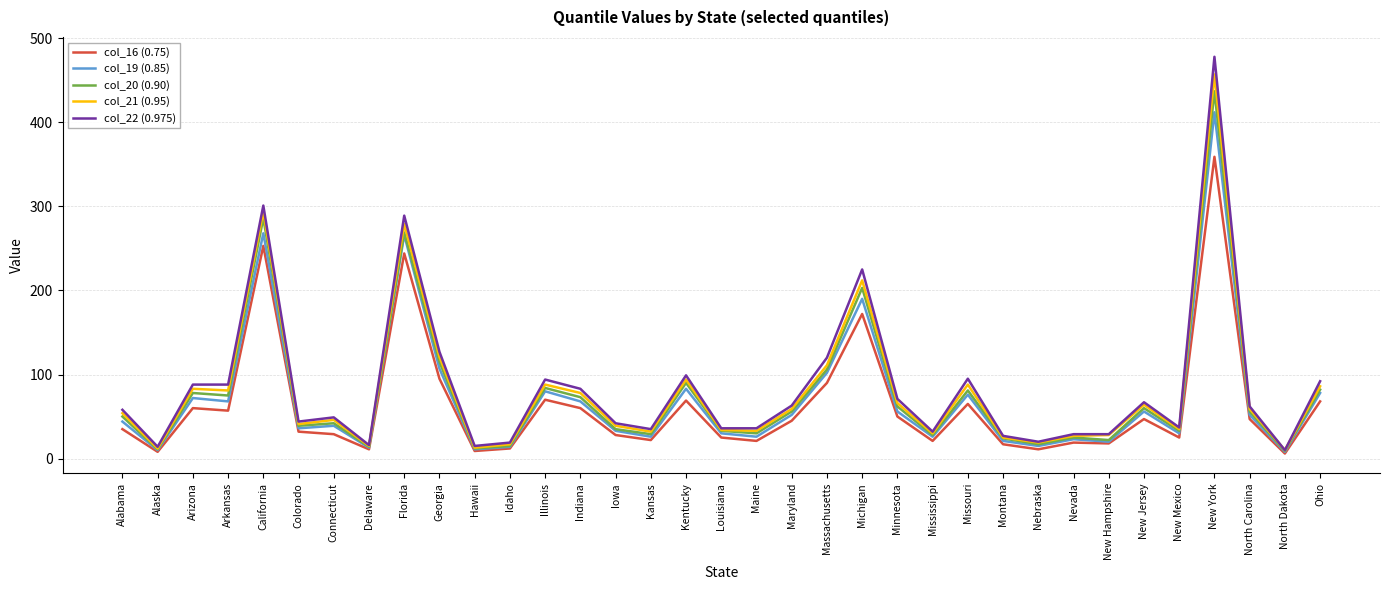

Is it true that col_20 (0.90) equals 62 at Minnesota?

True